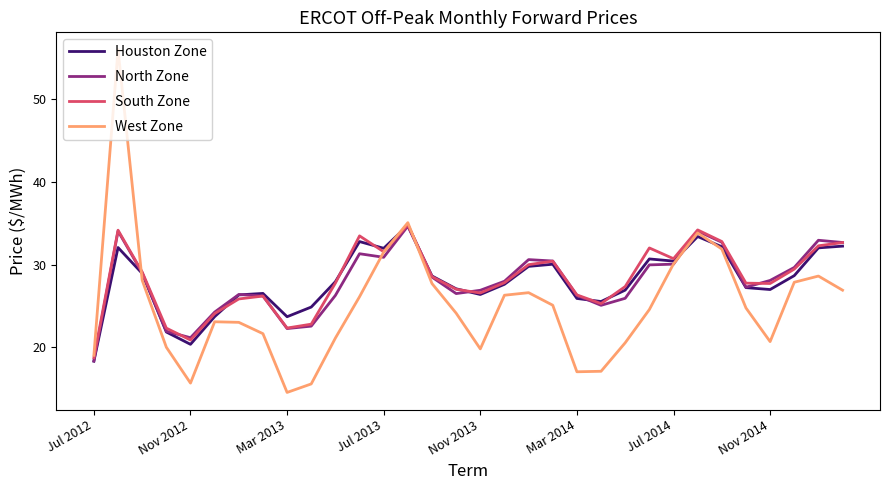

Which series has the widest spread of values?

West Zone